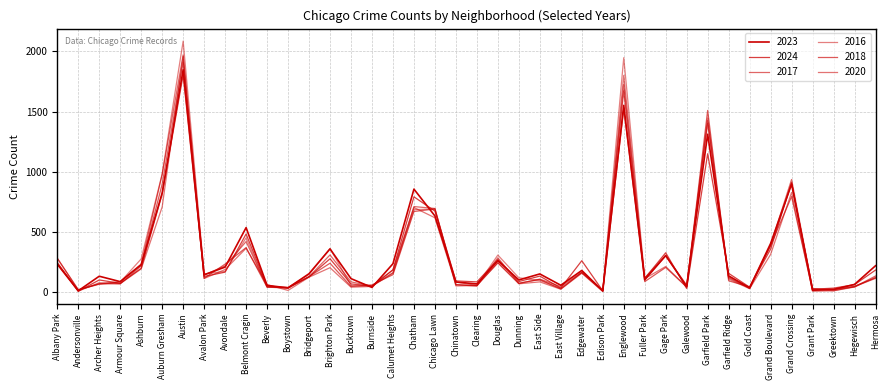

How many interior local peaks does the 2023 series have?

12